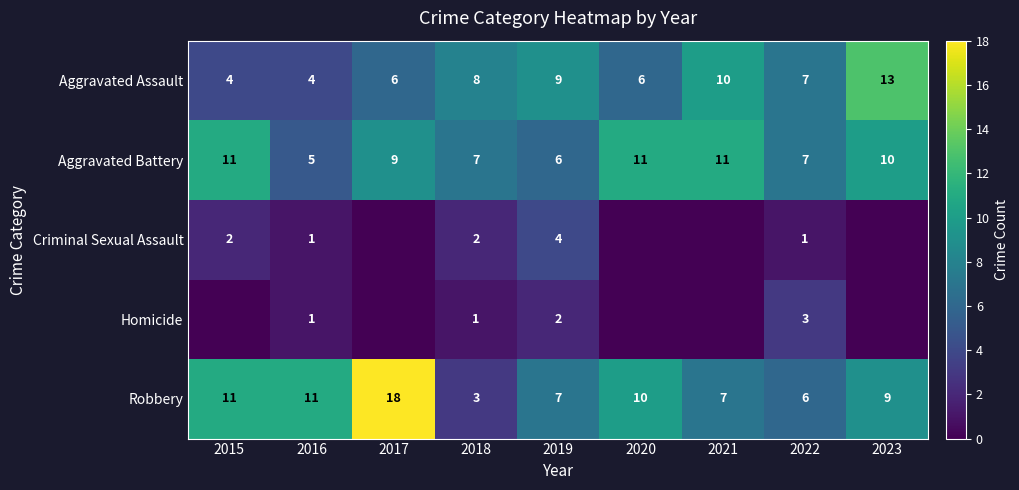

What is the greatest value displayed?

18